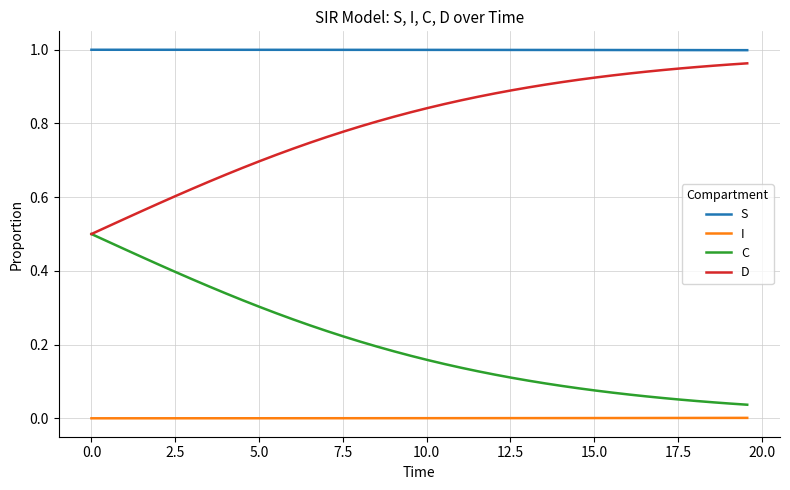

List the series in order of their overall mean, lowest first.

I, C, D, S